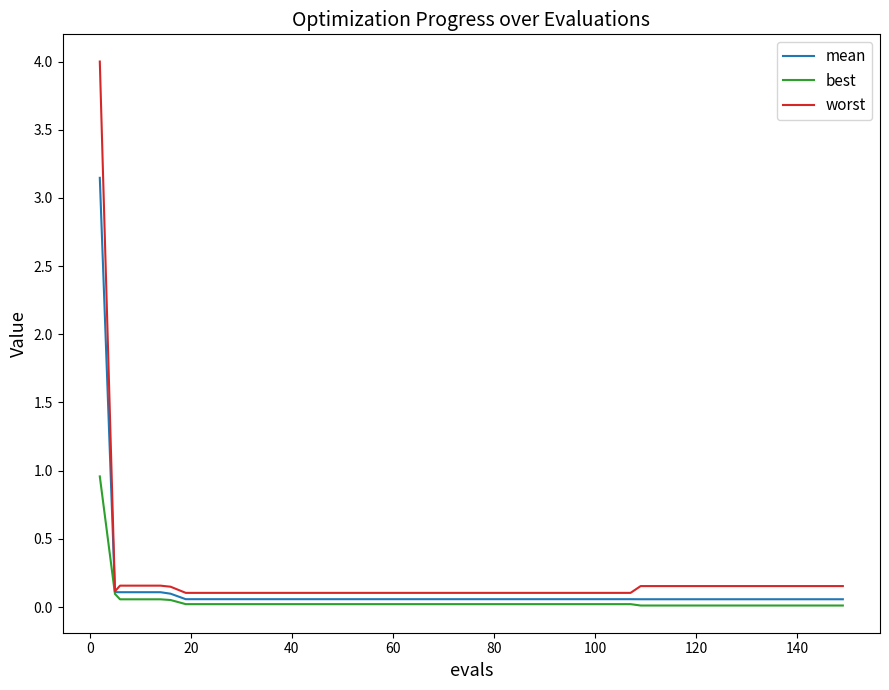

Which series has the largest range (max minus min)?

worst